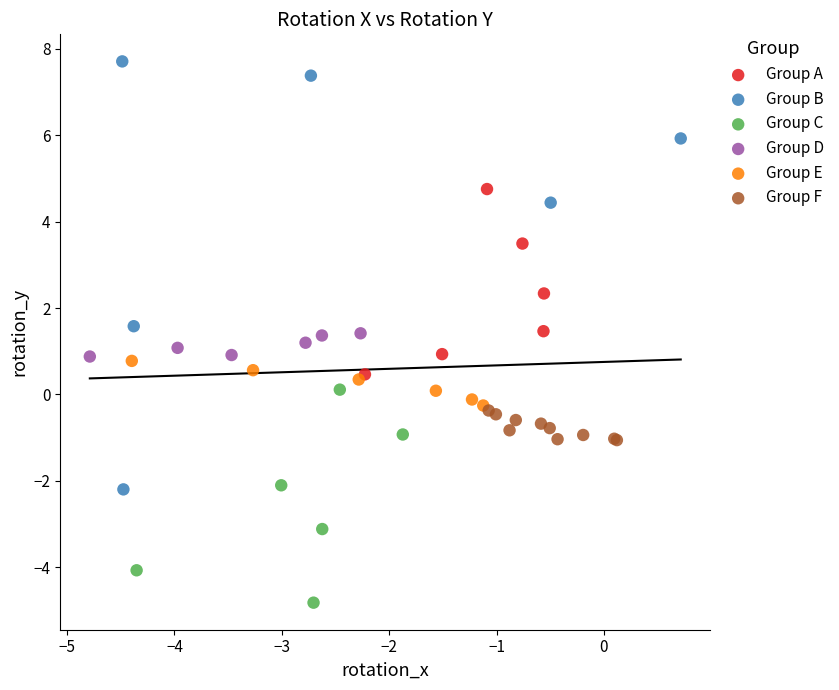

Which series reaches the maximum Y coordinate?

Group B